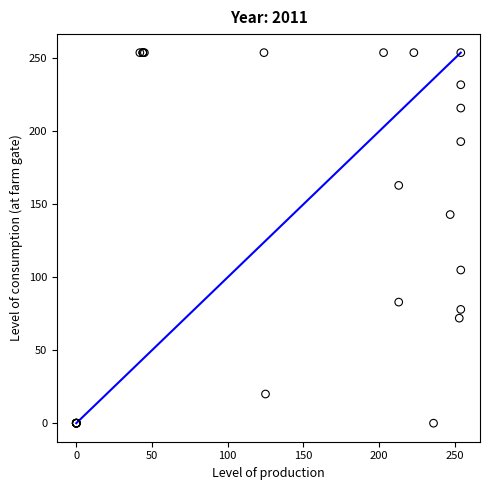

What Y value in the scatter plot is closest to 127?

143